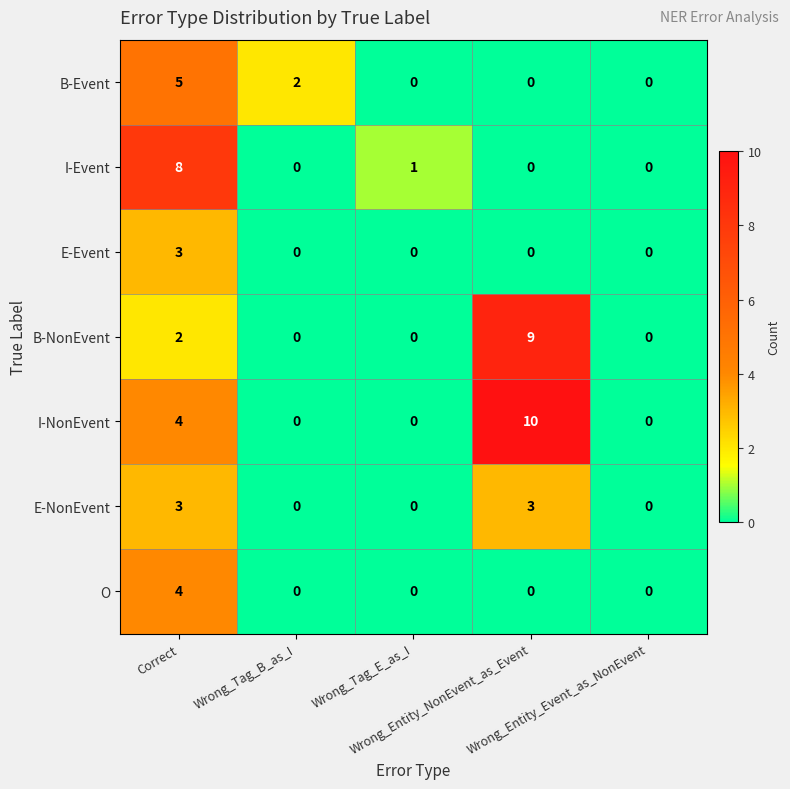

How many data points in E-NonEvent are above 0?

2